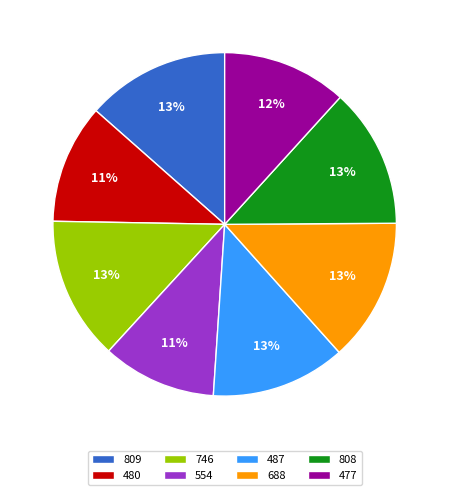

Does any single category account for the majority?

No